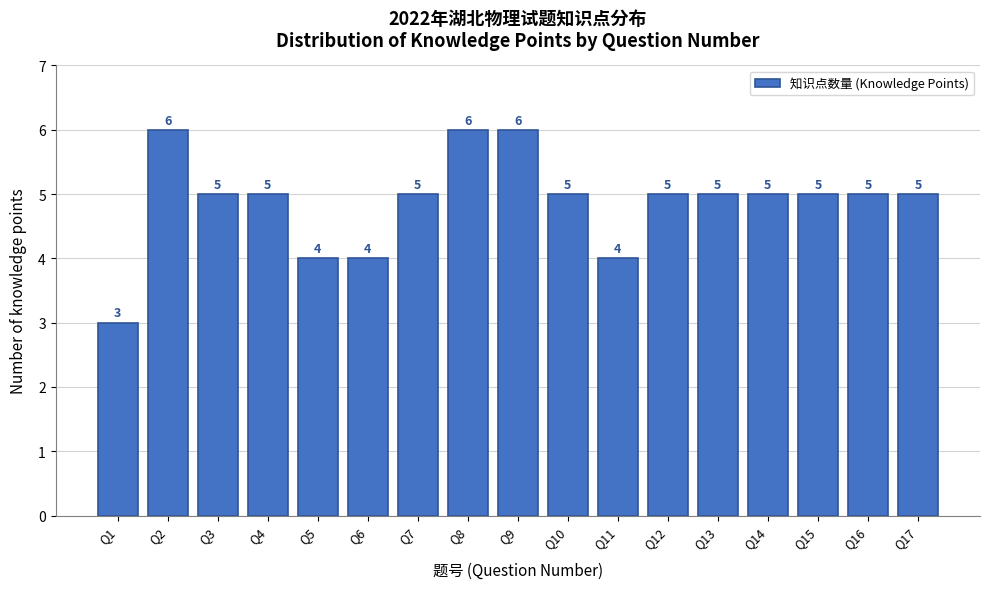

Reading right to left, what are all the values shown in this chart?

5	5	5	5	5	5	4	5	6	6	5	4	4	5	5	6	3